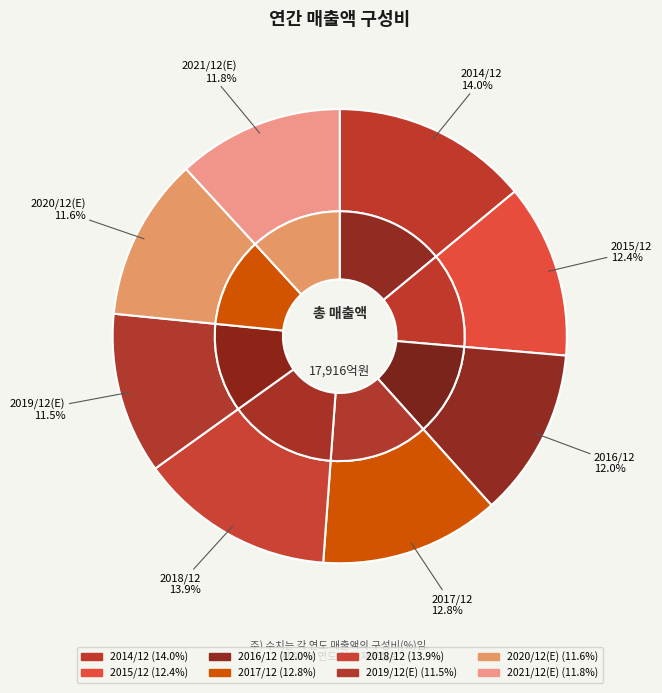

Does 2020/12(E) represent more than half of the total?

No